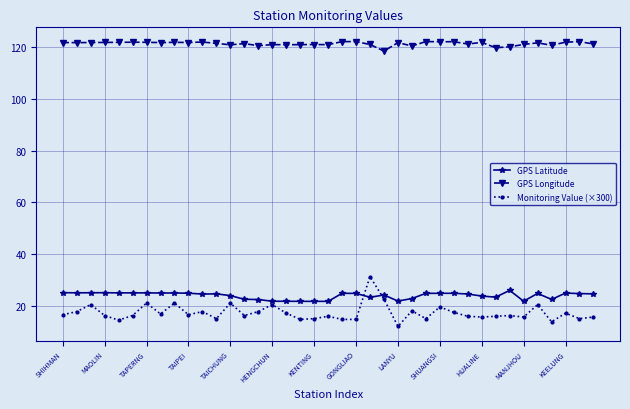

What is the maximum value shown in the chart?

121.9